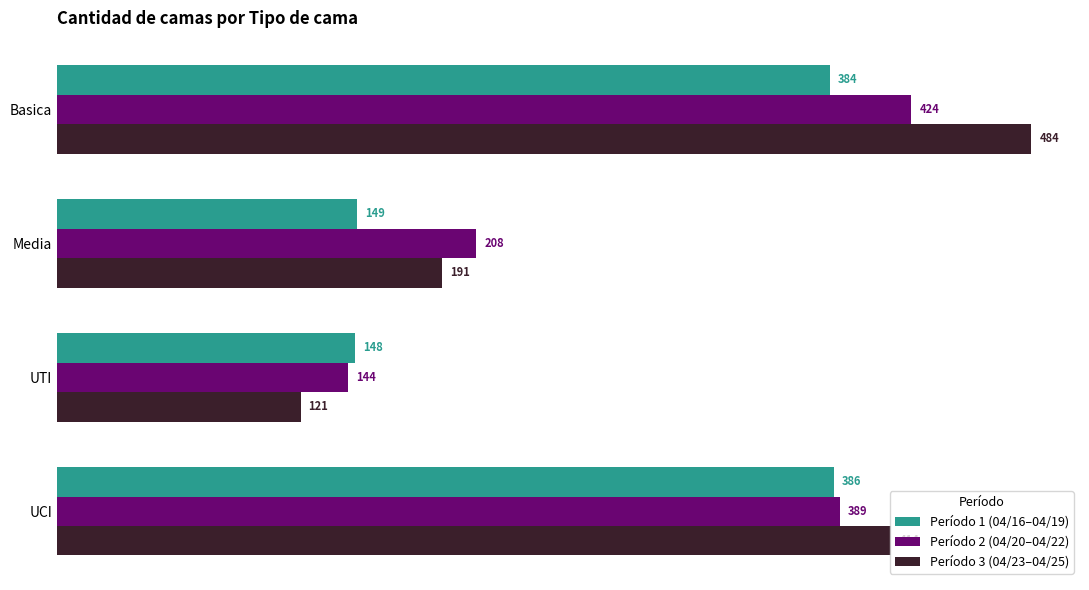

Is the value of Período 1 (04/16–04/19) at UCI greater than the value of Período 3 (04/23–04/25) at Media?

Yes